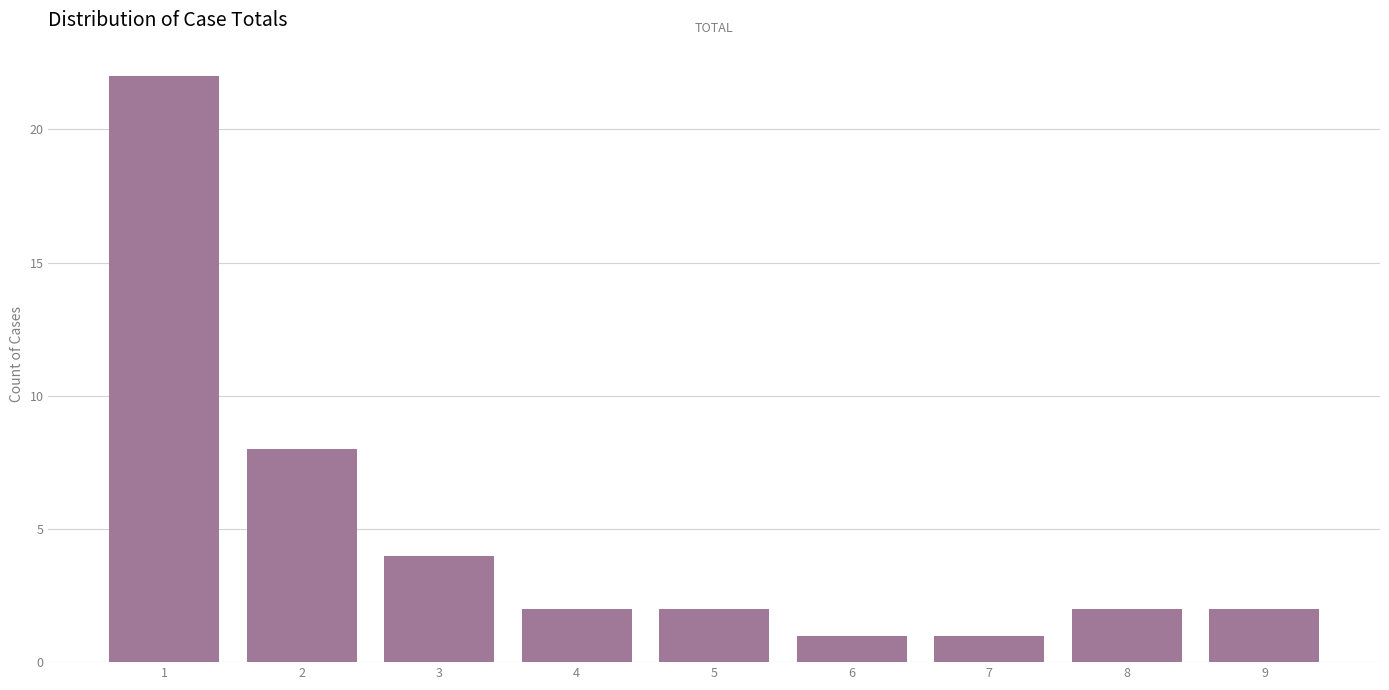

Reading left to right, extract all data points from this chart.

22	8	4	2	2	1	1	2	2